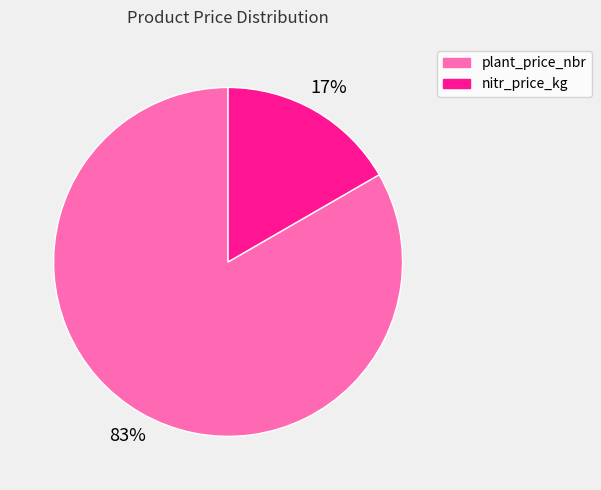

Between plant_price_nbr and nitr_price_kg, which is larger?

plant_price_nbr